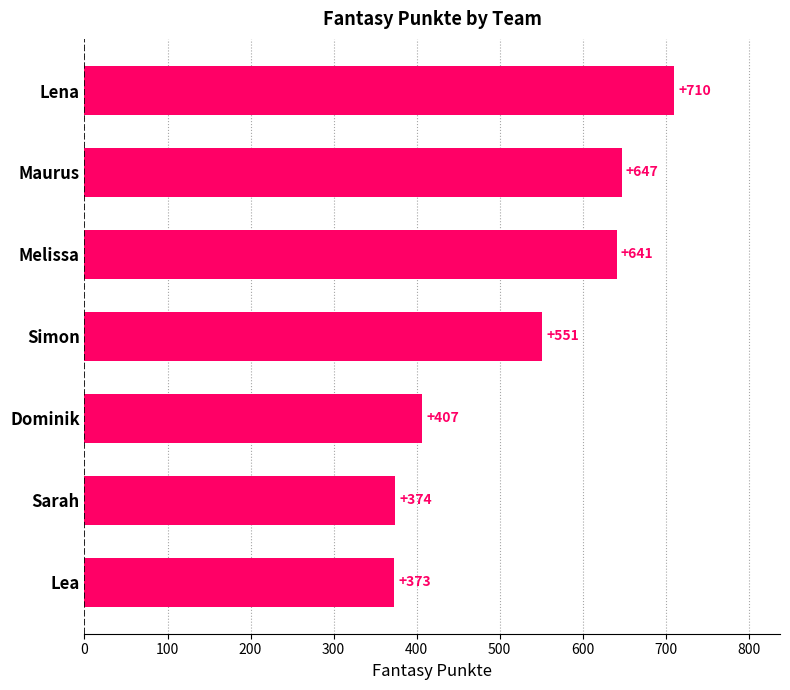

What is the difference between the second highest and second lowest values?

273